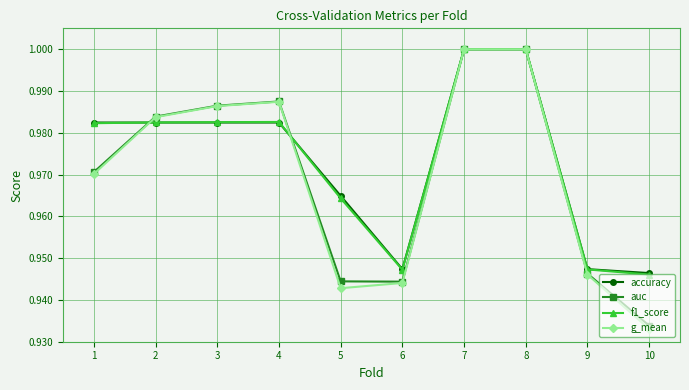

Which series has the widest spread of values?

g_mean